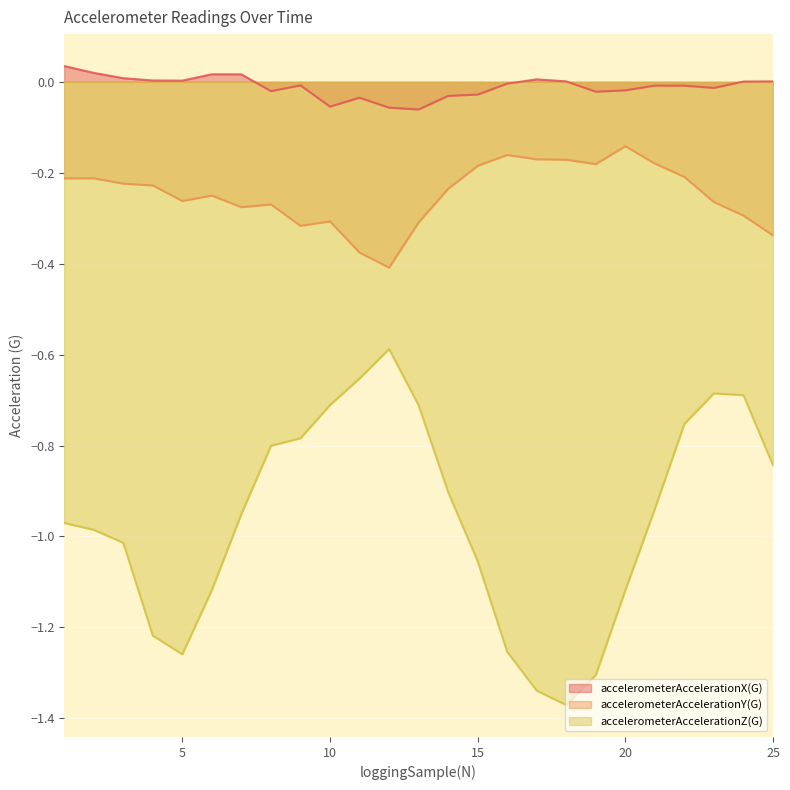

Read the accelerometerAccelerationZ(G) value at 16.

-1.3